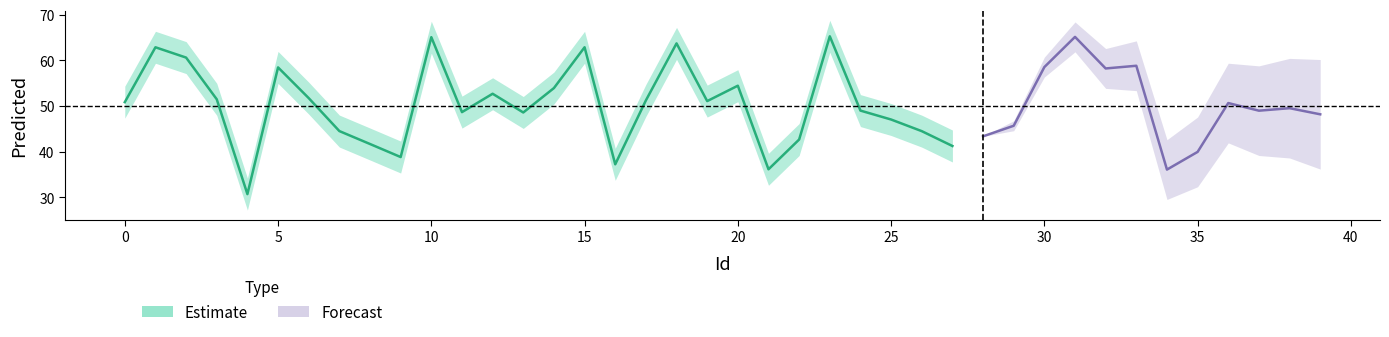

What is the average value?

50.2